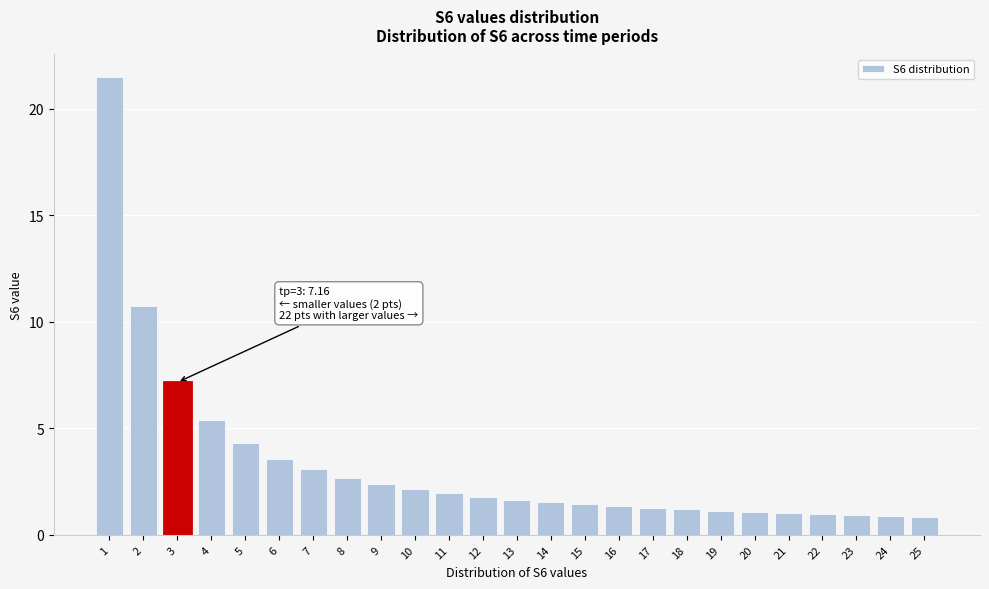

What is the sum of all values?

82.0